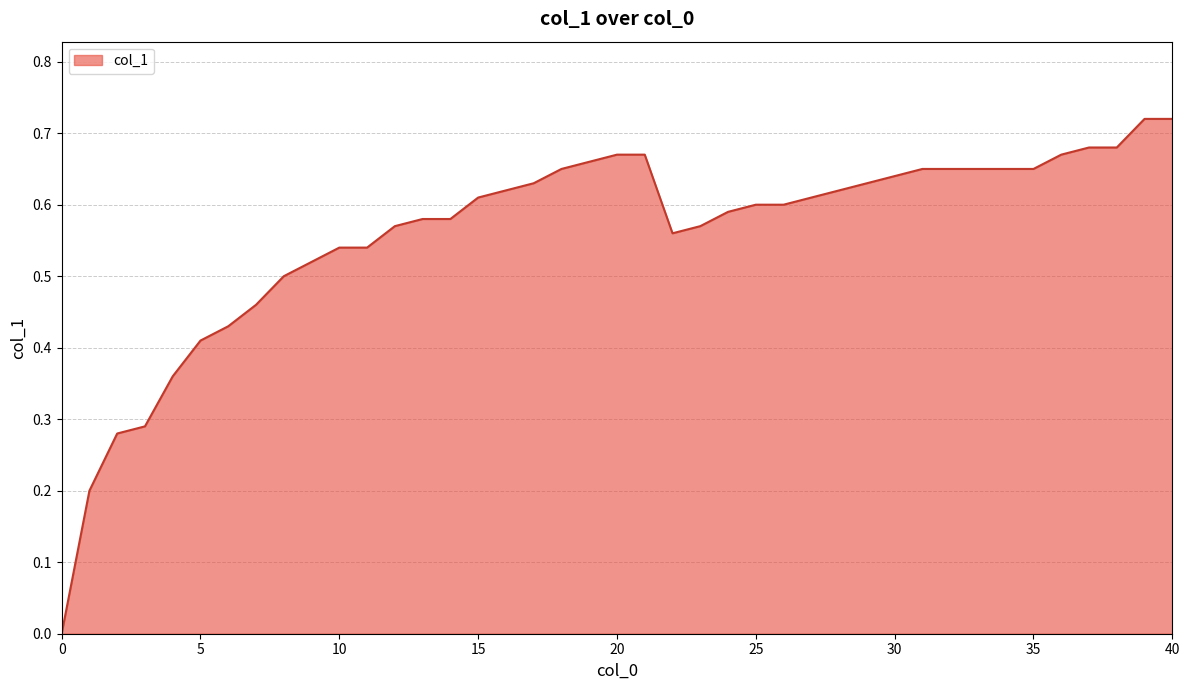

True or false: the data has more than 2 interior local peaks.

False